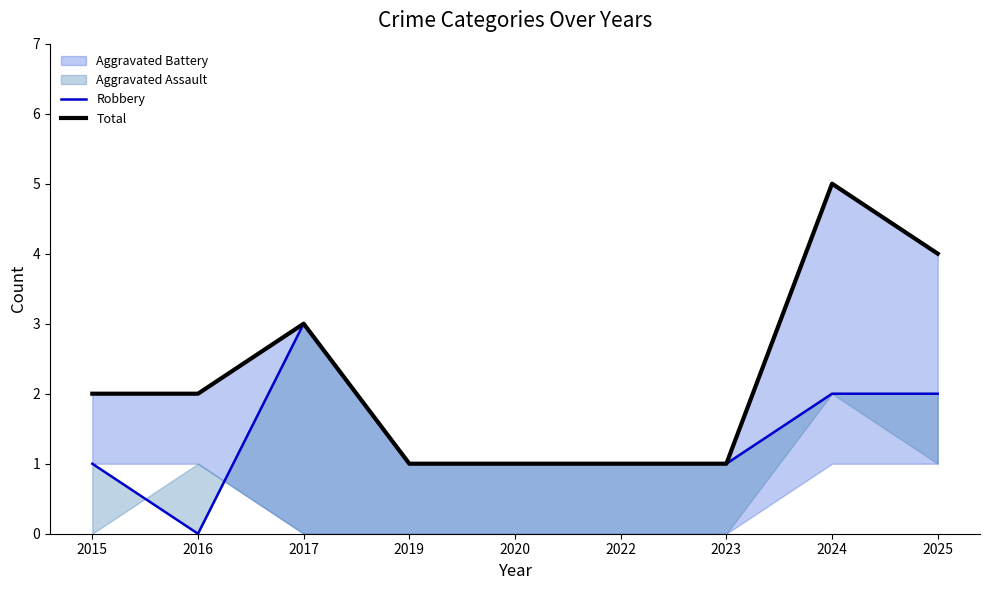

Does the chart have visible grid lines?

No